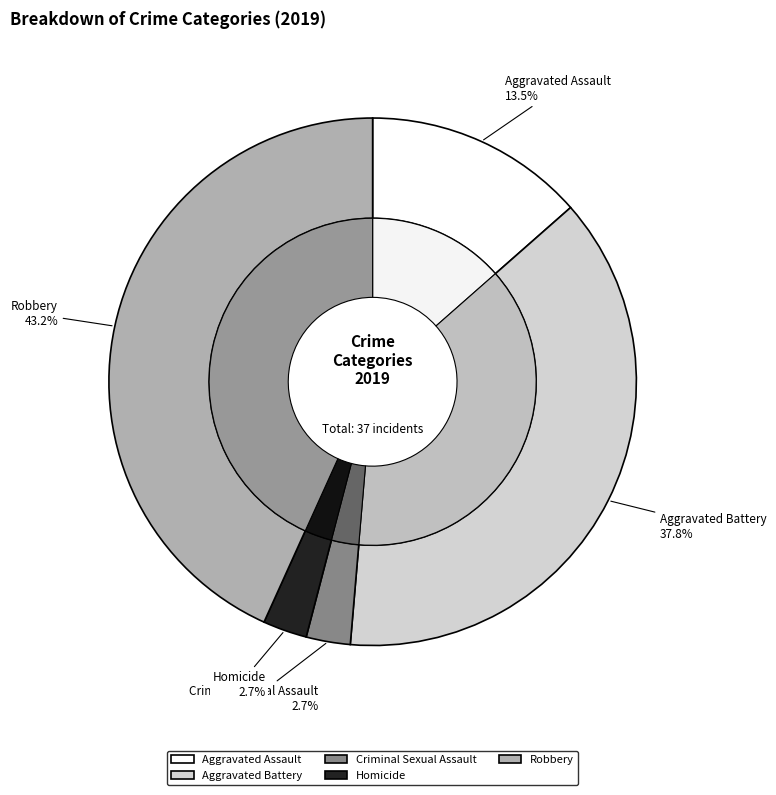

What percentage is the Aggravated Battery slice, to the nearest percent?

38%